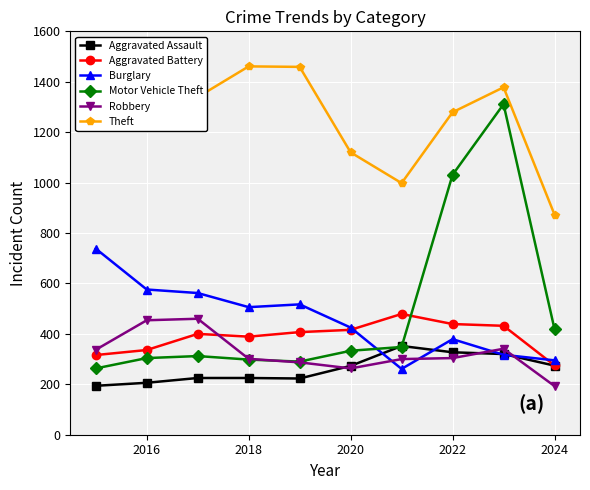

How many times do Burglary and Aggravated Assault cross each other?

4